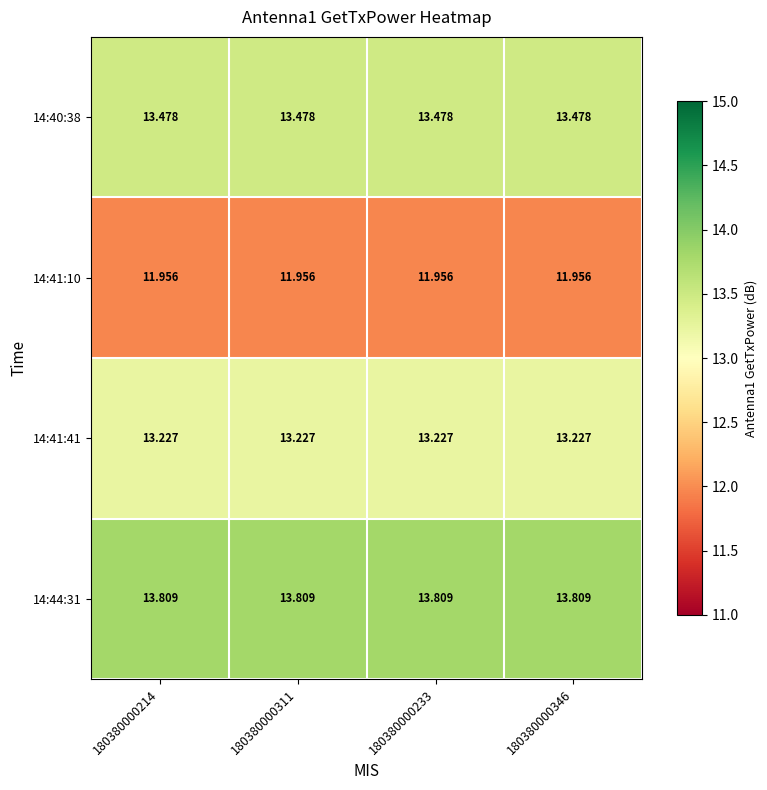

Is the value of 14:41:10 at 180380000233 greater than the value of 14:41:41 at 180380000346?

No